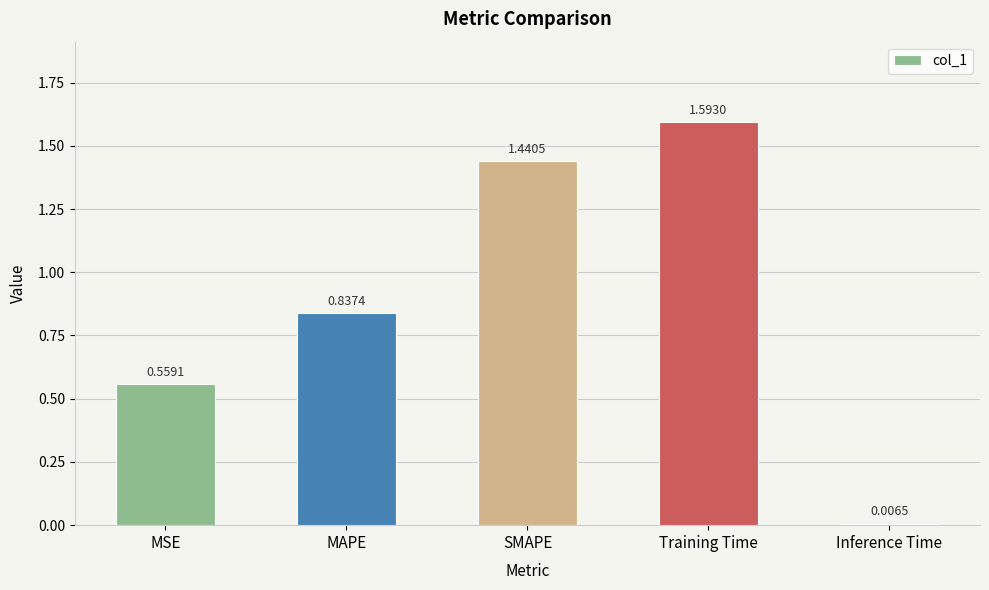

At which category does the chart reach its peak across all series?

Training Time